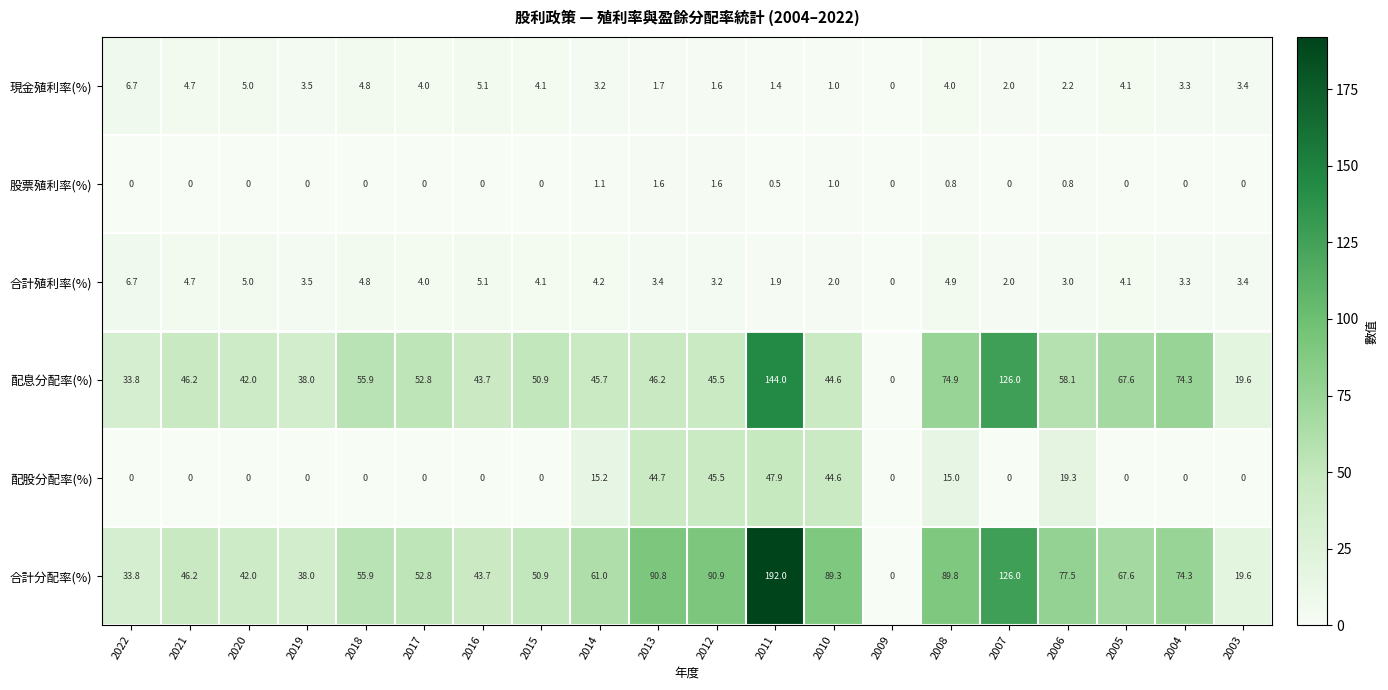

What is the greatest value displayed?

192.0